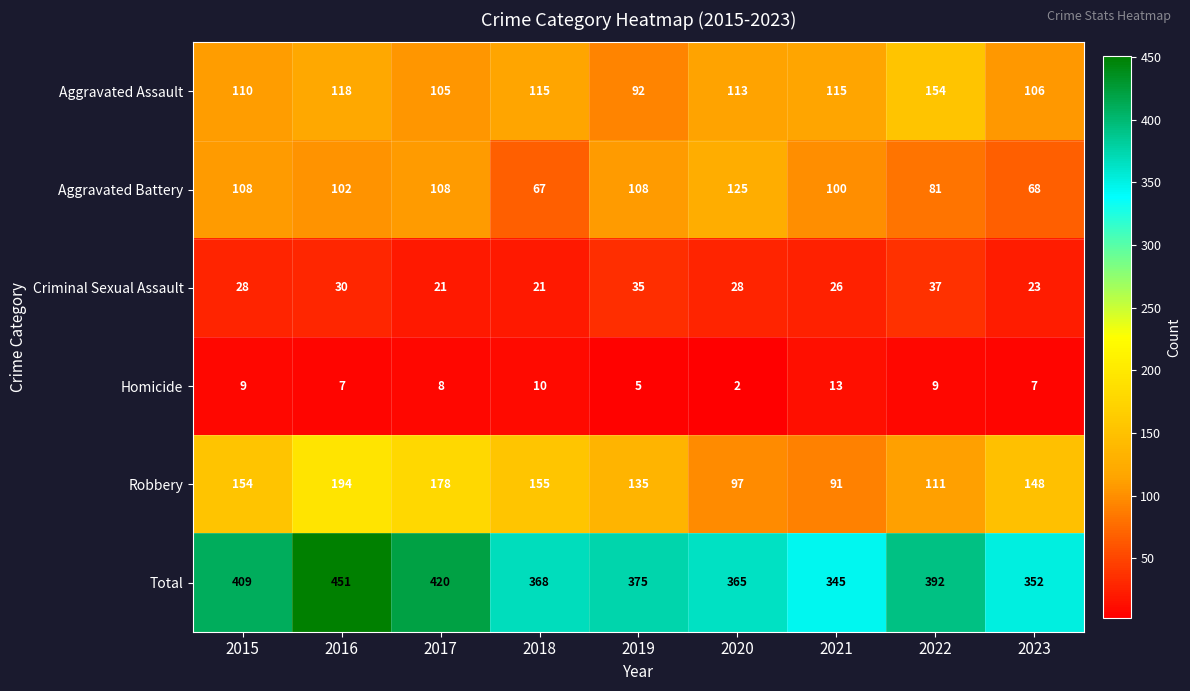

The value of Aggravated Assault at 2018 is 115. True or false?

True